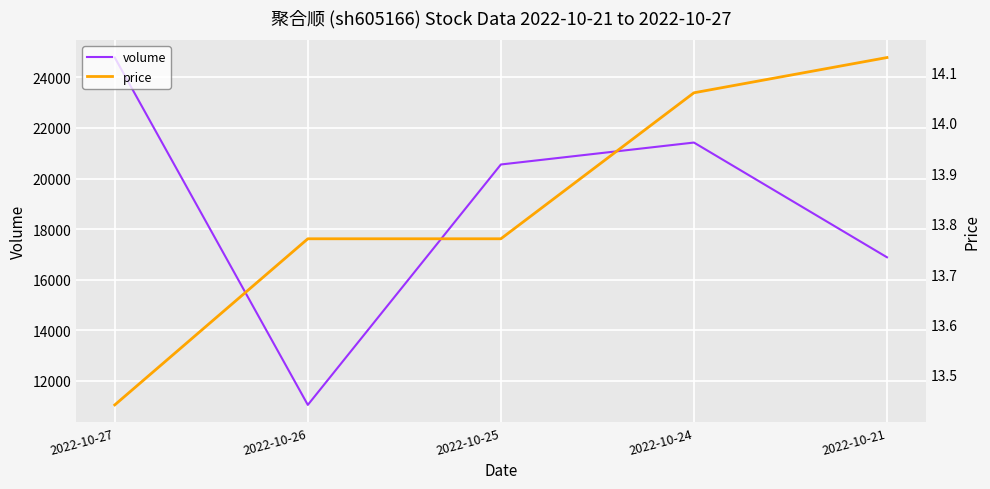

What is the value of the price point at the 3rd from the left?

13.8